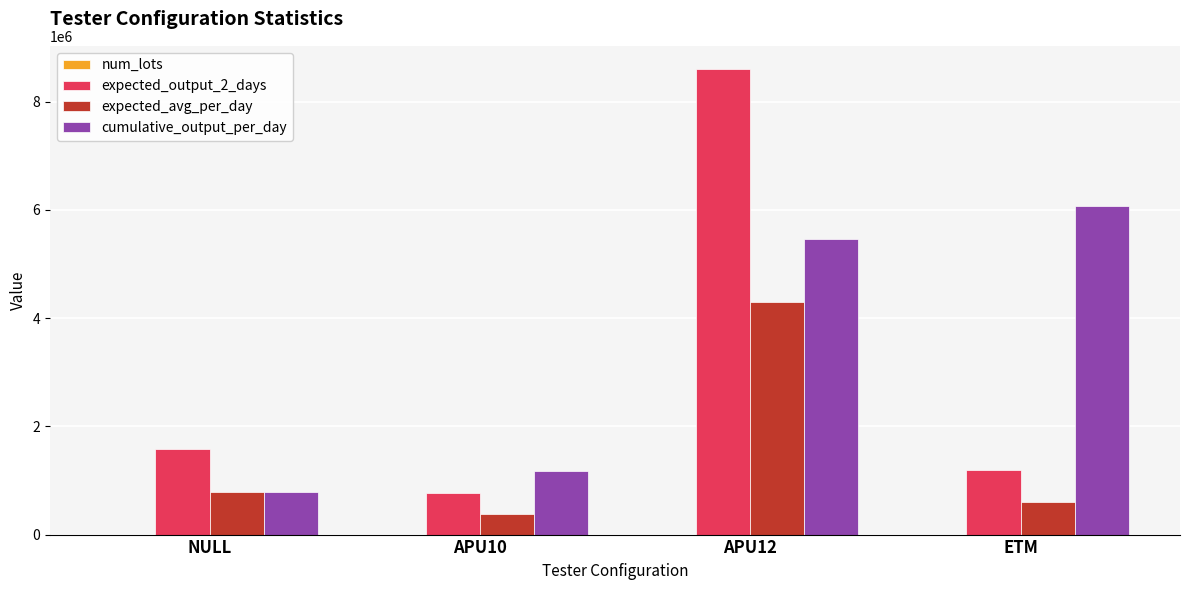

Which series changed the most between APU10 and ETM?

cumulative_output_per_day